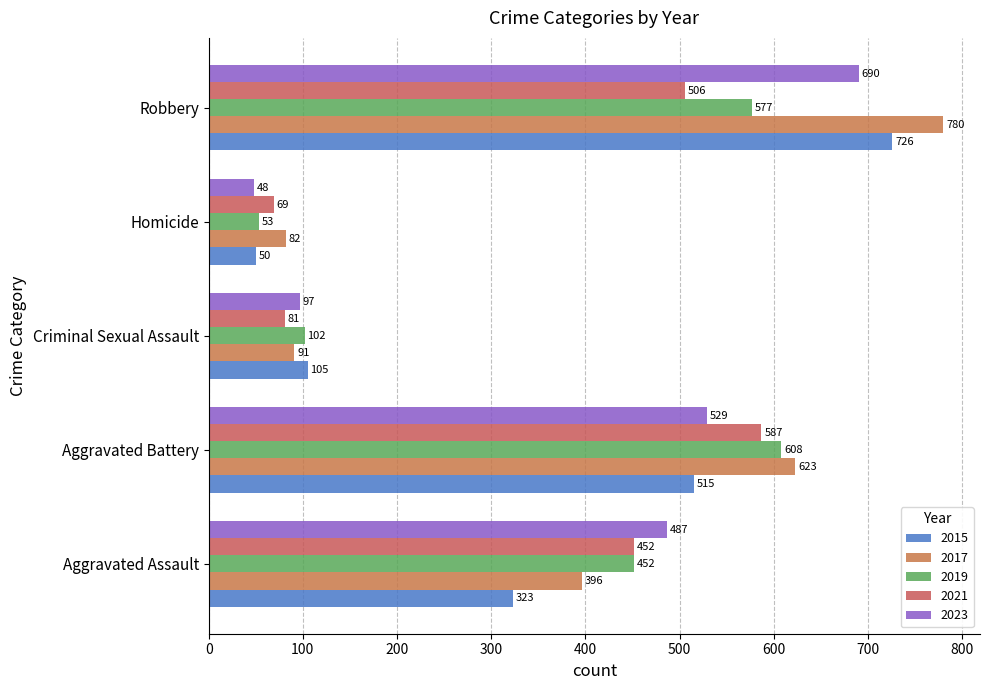

How many distinct data groups are displayed?

5